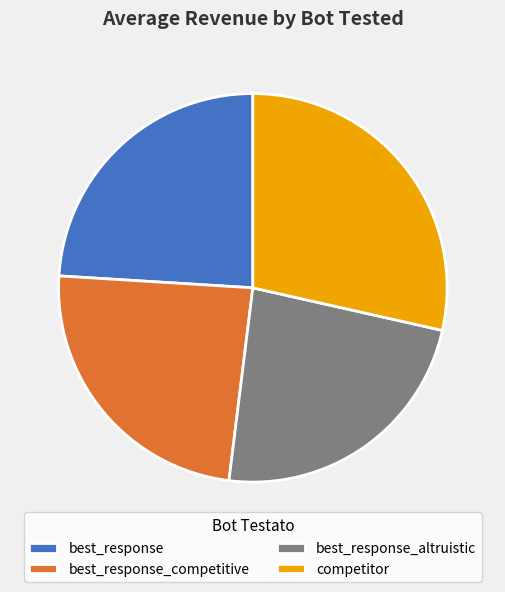

Does best_response account for over 50% of the chart?

No